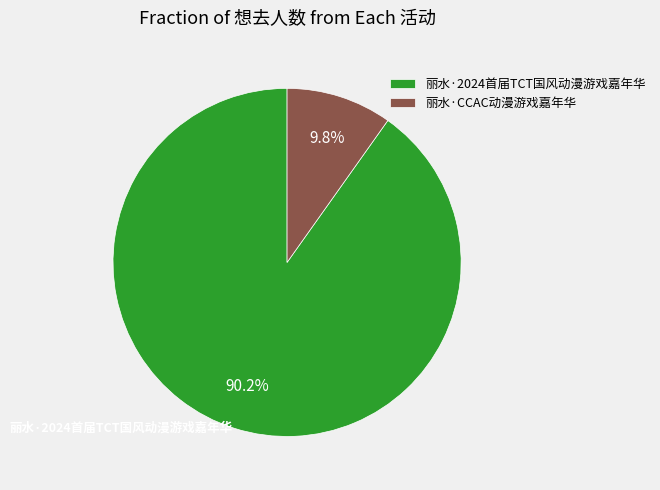

Is there any slice that represents more than half of the pie?

Yes